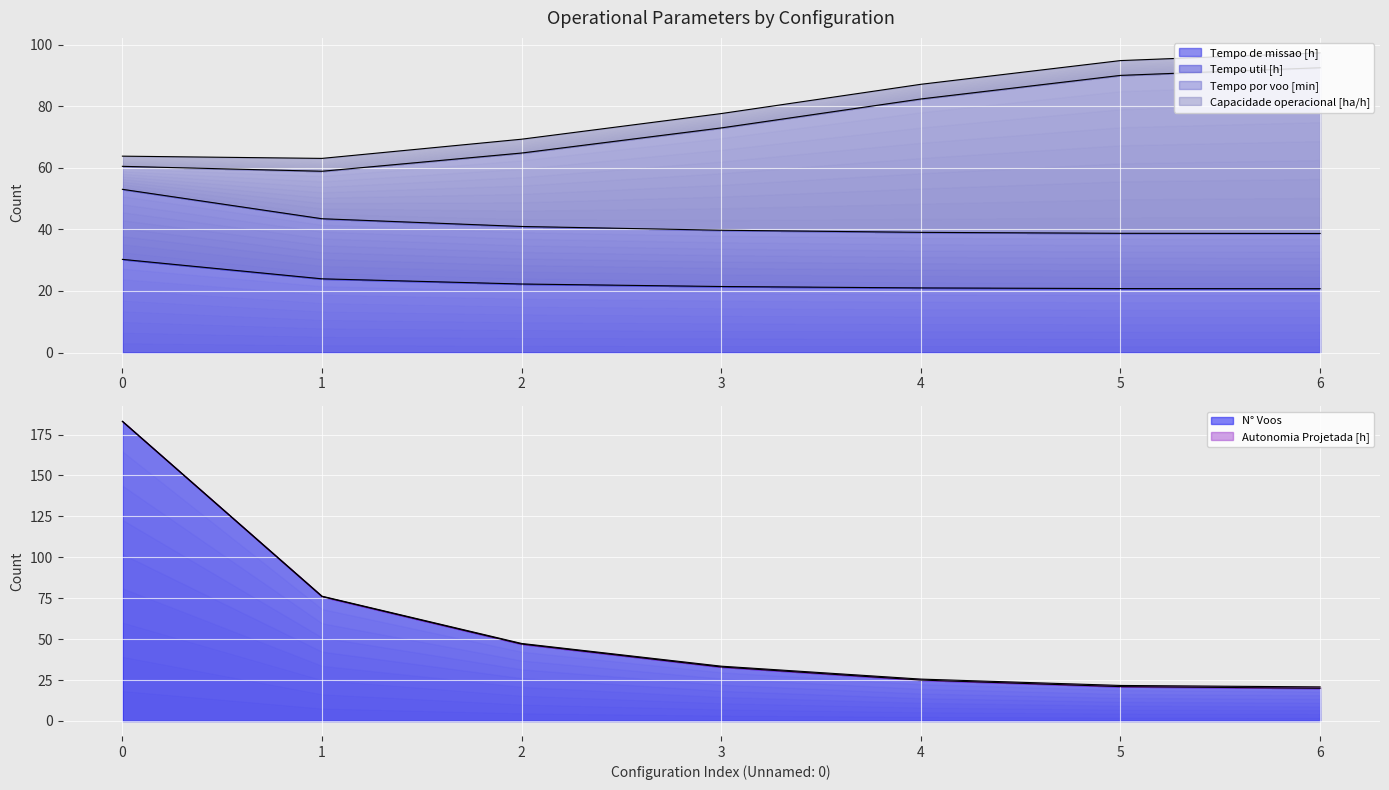

The value of Tempo util [h] at 3 is 67.9. True or false?

False